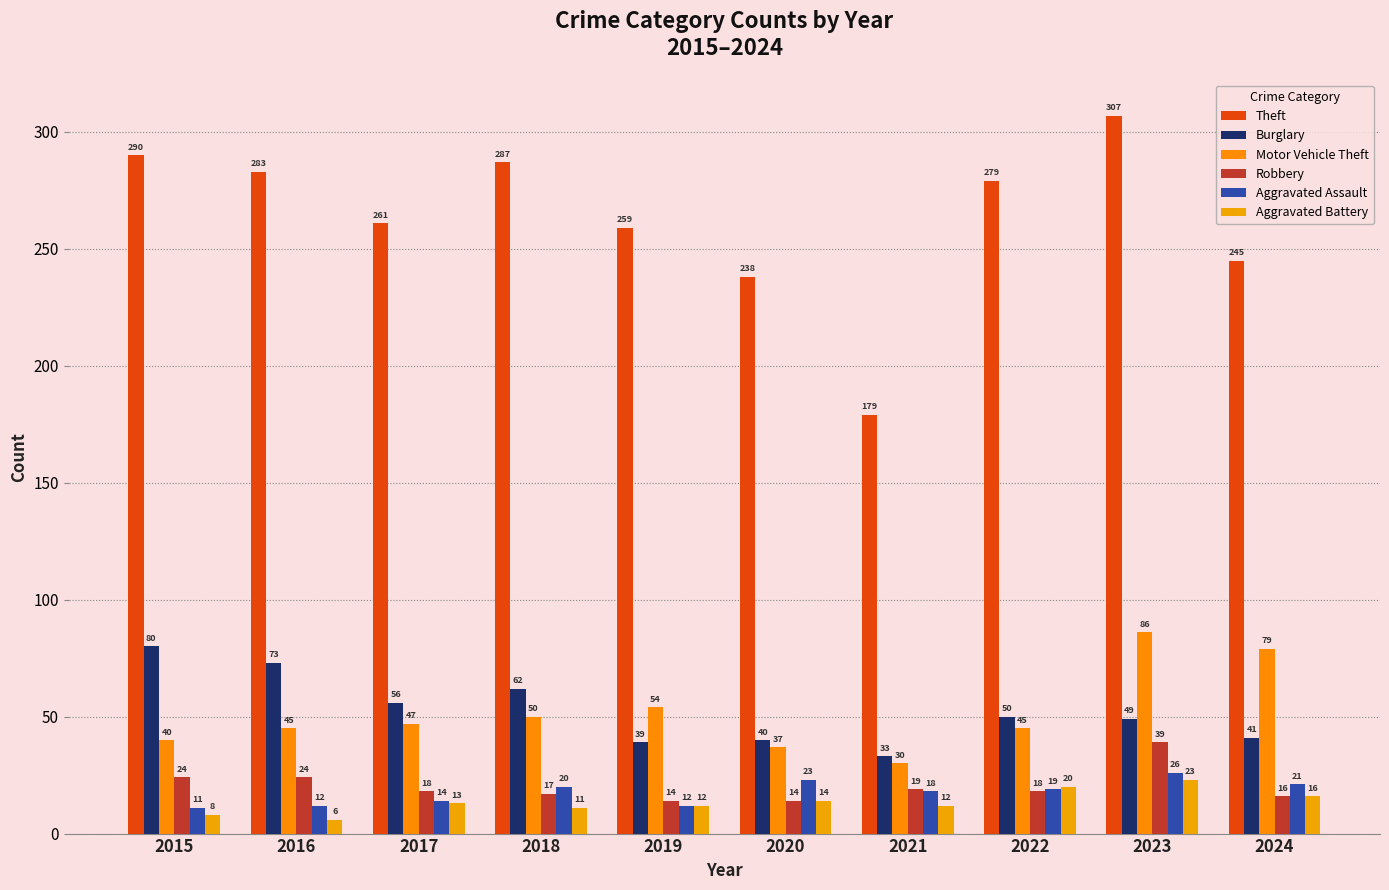

What is the difference between the maximum and minimum values in the Motor Vehicle Theft series?

56